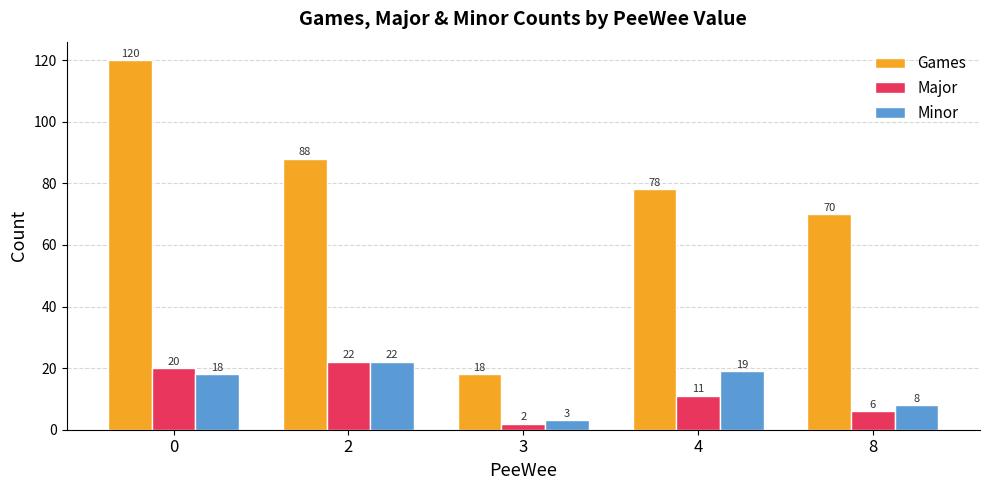

Rank the categories by Minor value from lowest to highest.

3, 8, 0, 4, 2